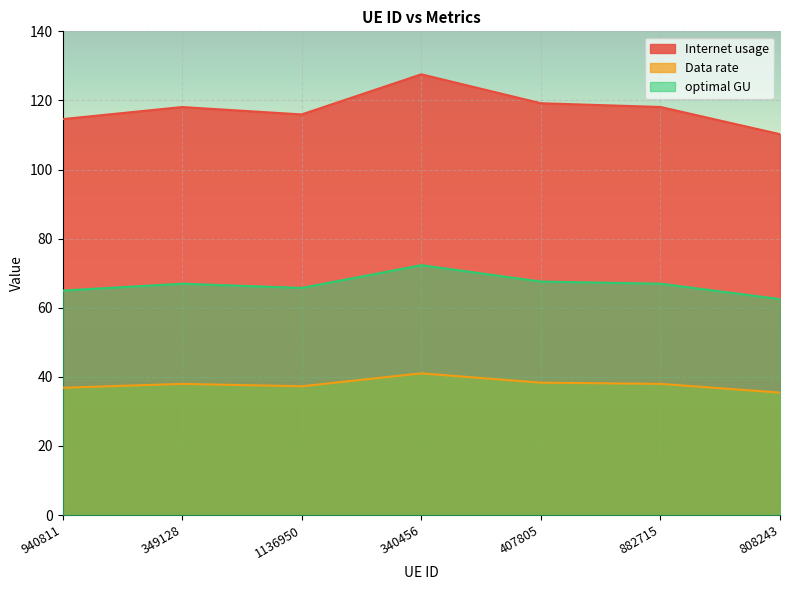

What is the spread (max minus min) of values at 340456?

86.6